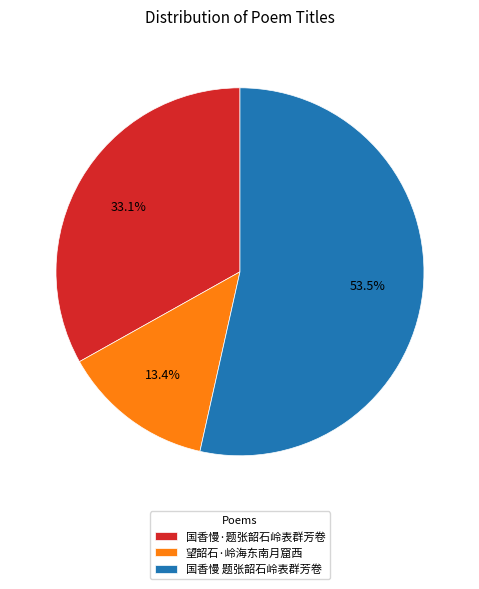

To the nearest percent, what is the difference between the largest and smallest slice percentages?

40%